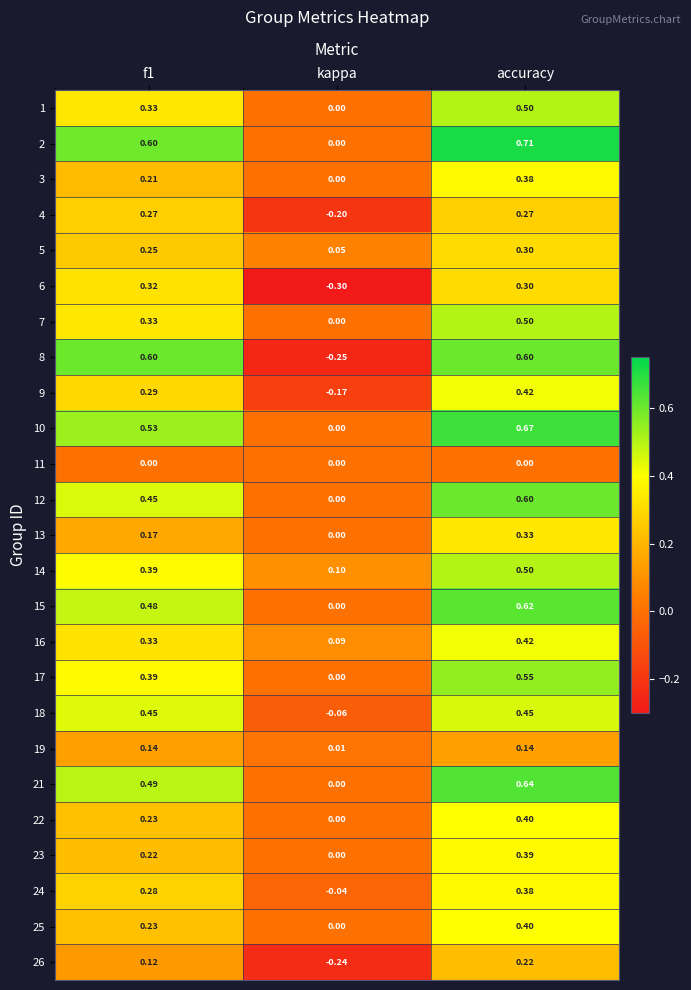

Which label corresponds to the largest value in the chart?

accuracy